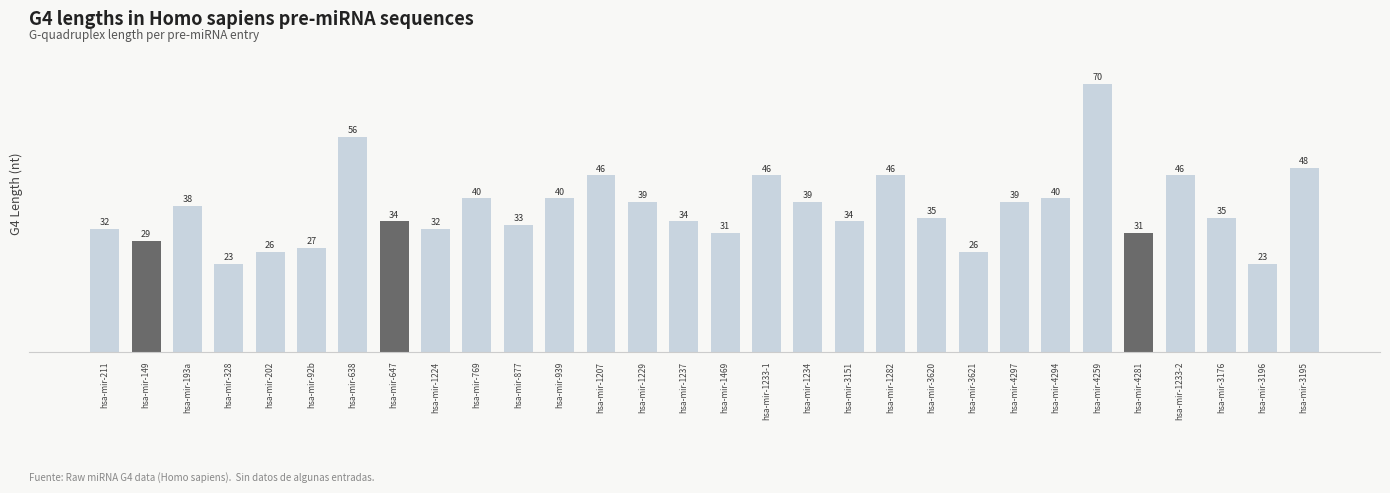

What is the approximate value at hsa-mir-3621?

26